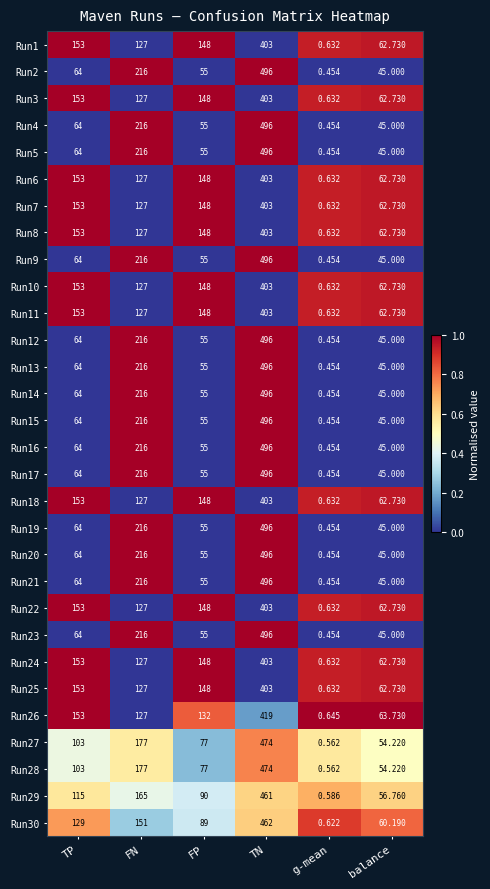

At which category does the chart reach its peak across all series?

TN